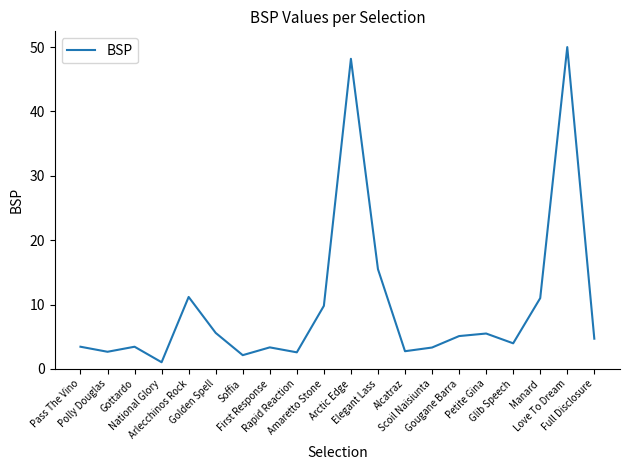

What is the difference between the maximum and minimum values?

49.0